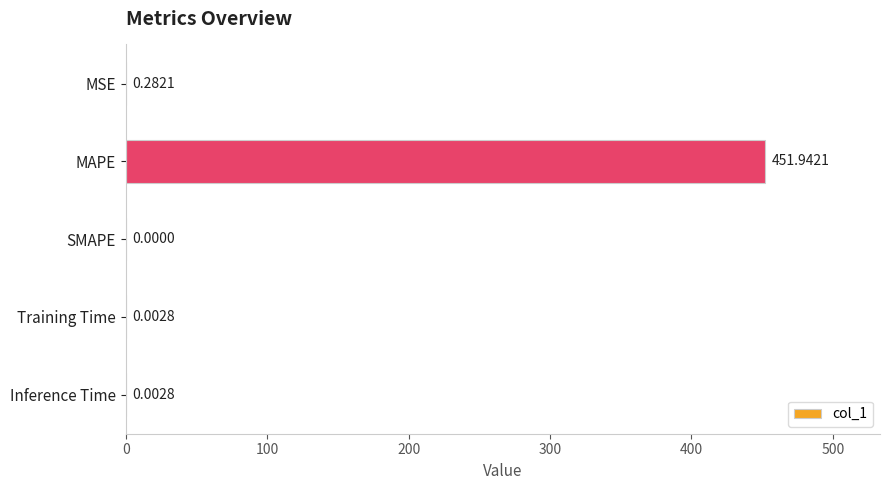

How many series are shown in this chart?

1